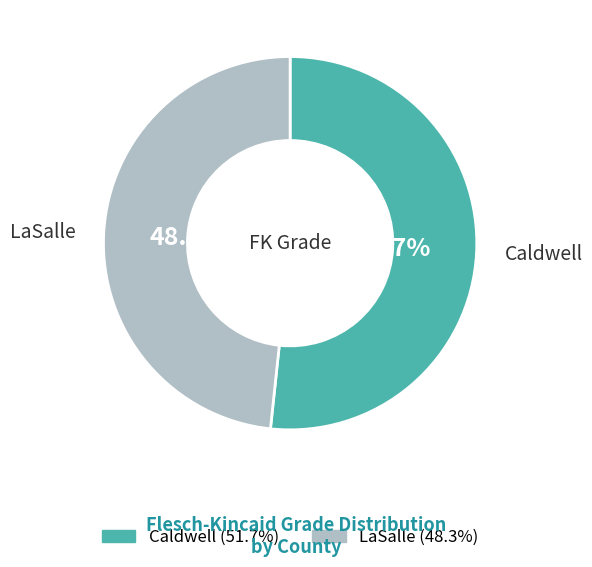

How much of the chart is everything except LaSalle?

51.7%